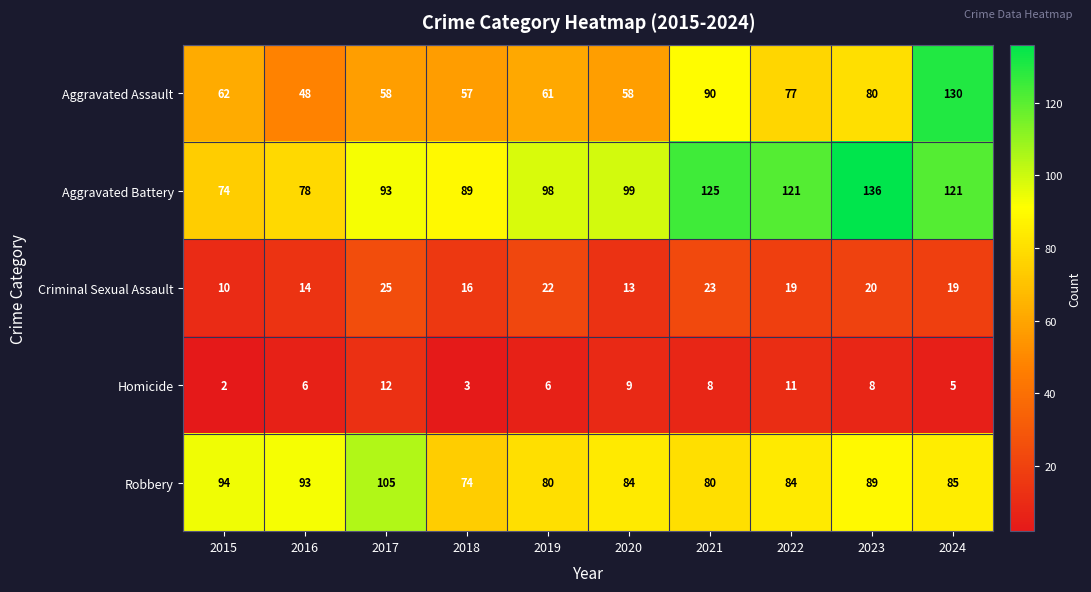

Rank the series at 2023 from highest to lowest value.

Aggravated Battery, Robbery, Aggravated Assault, Criminal Sexual Assault, Homicide